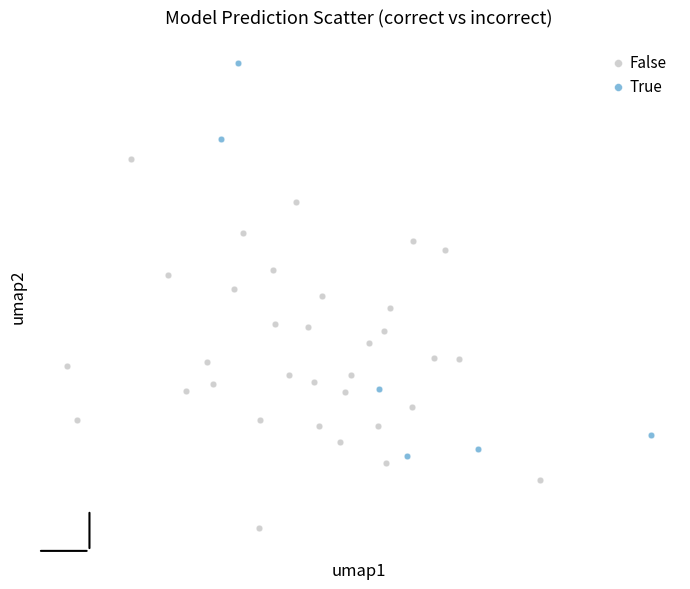

What are all the series names shown in the legend?

False, True